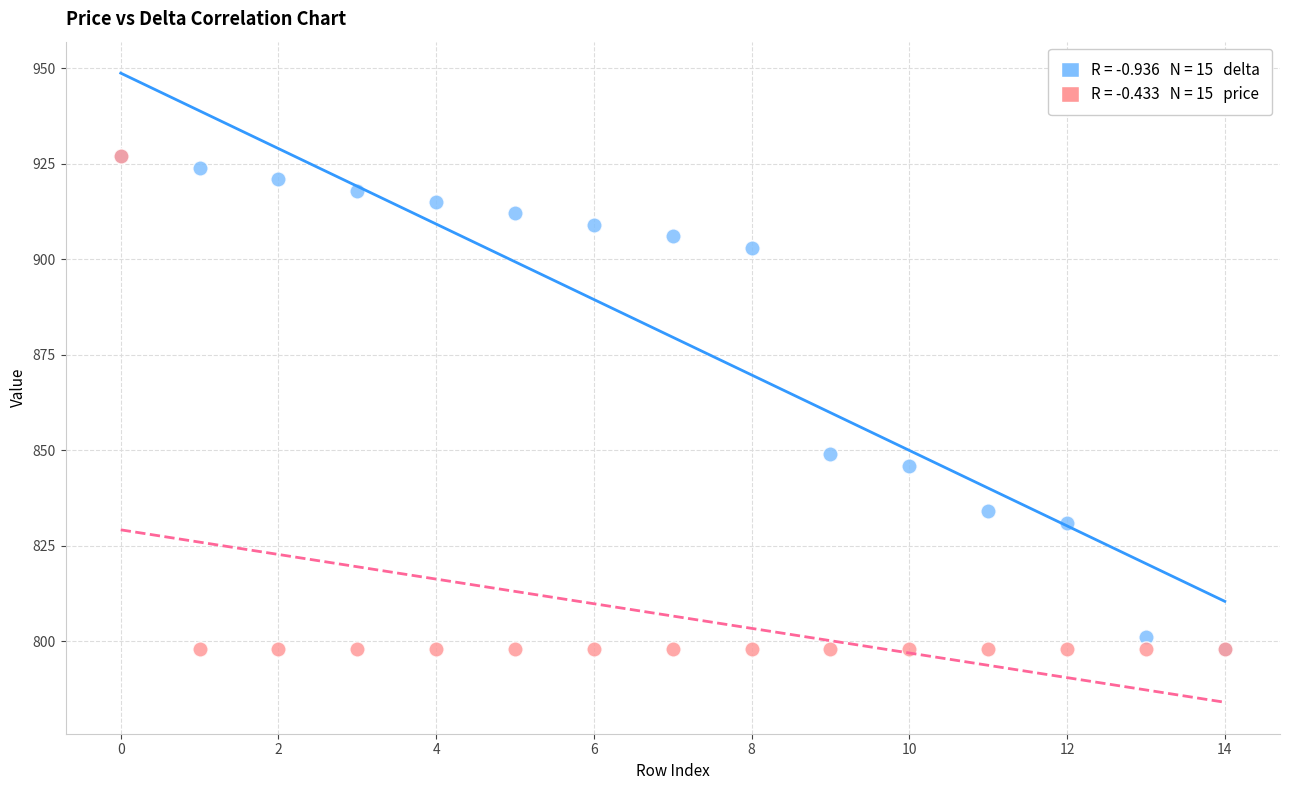

Across all series, what Y value is closest to 862?

849